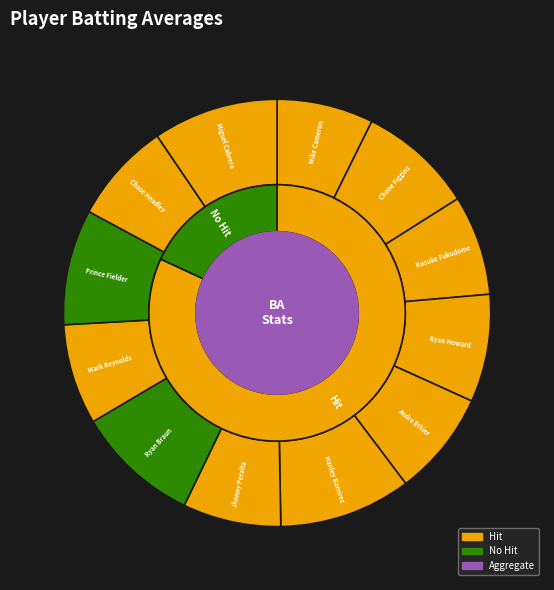

How many slices are in this pie chart?

12